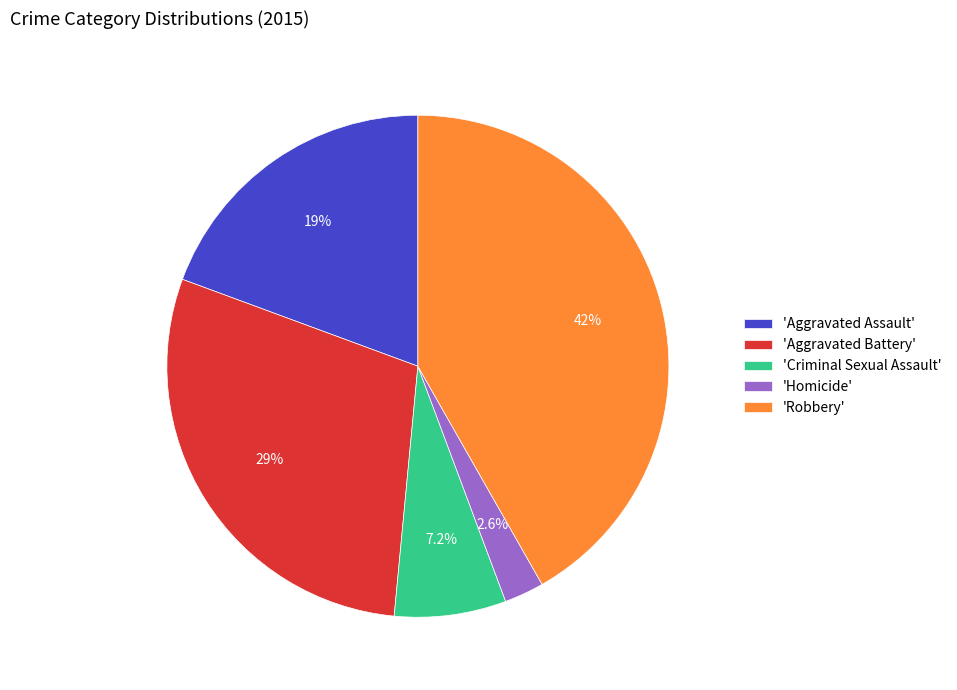

Which has a higher value, 'Aggravated Battery' or 'Criminal Sexual Assault'?

'Aggravated Battery'